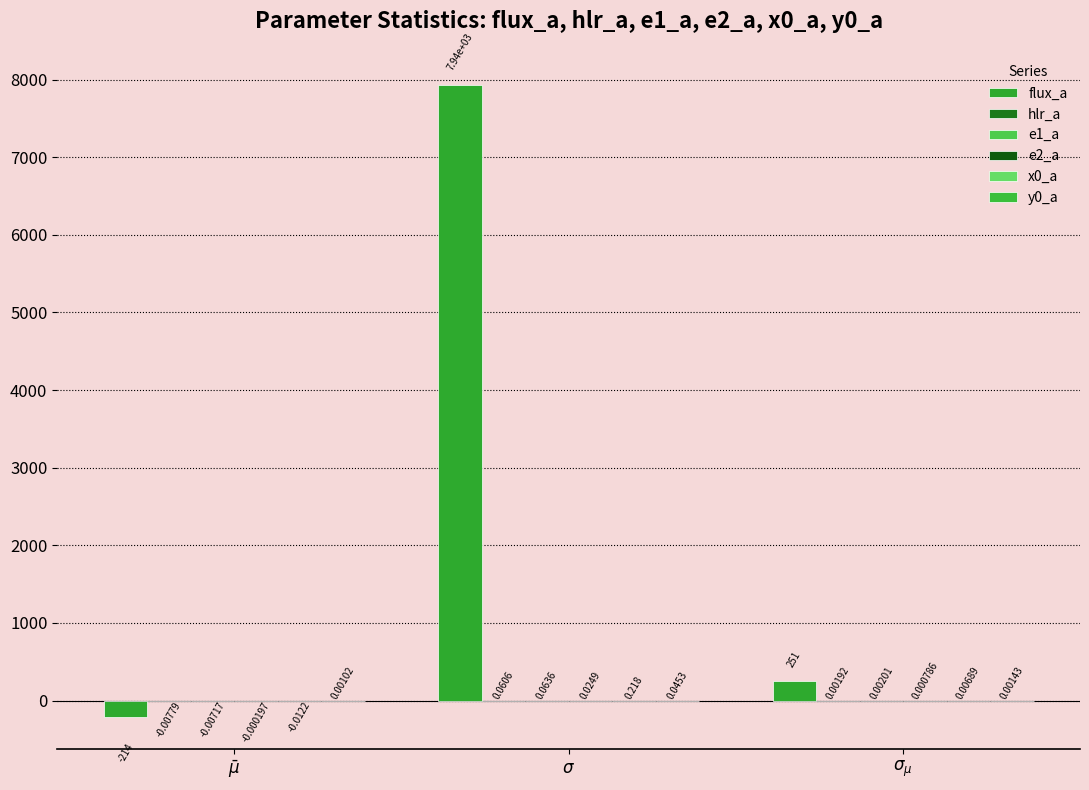

Count the number of data series in this chart.

6